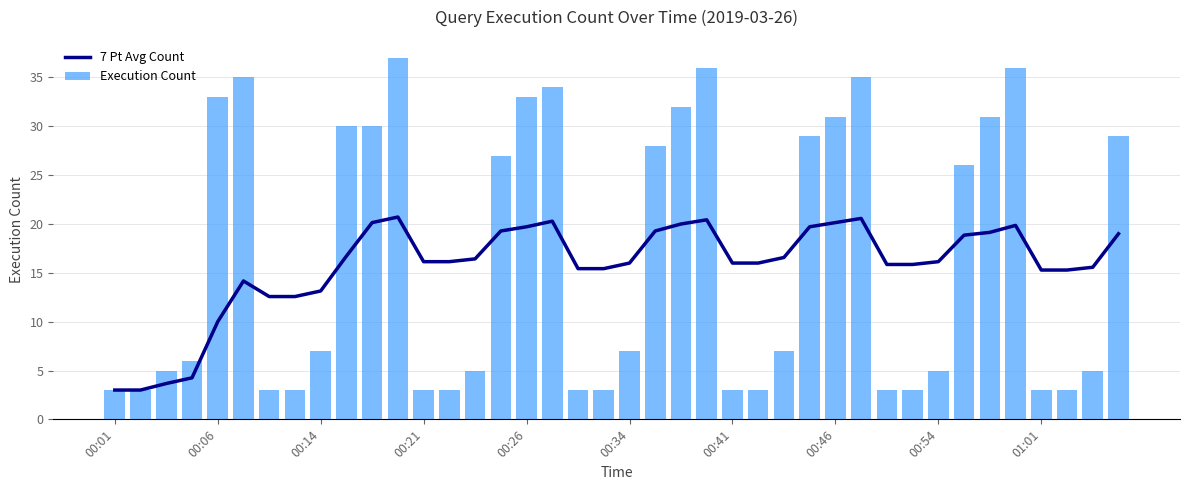

What is the value of the 7 Pt Avg Count bar at the 23rd from the left?

20.0